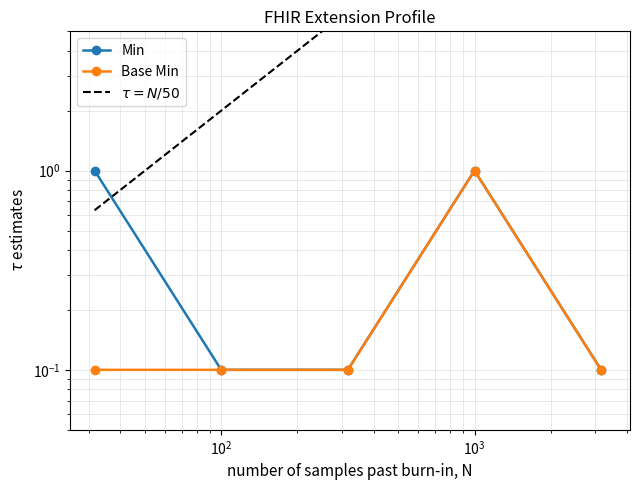

Is the value of Base Min at $\mathdefault{10^{1}}$ greater than the value of $\tau = N/50$ at $\mathdefault{10^{3}}$?

No